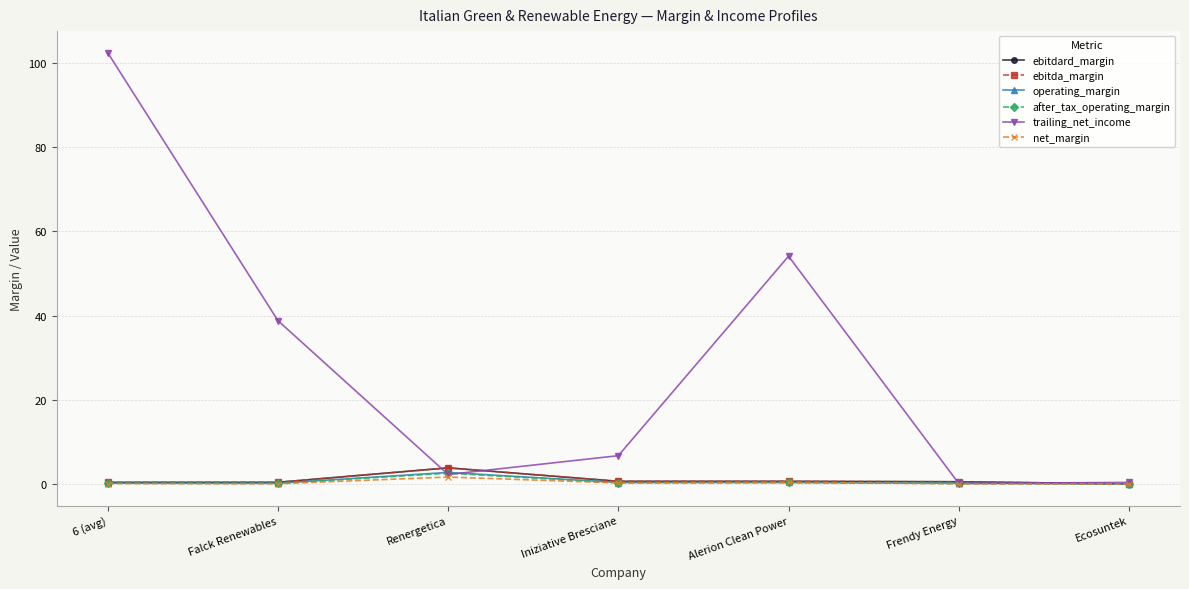

What is the label of the 2nd point from the right?

Frendy Energy